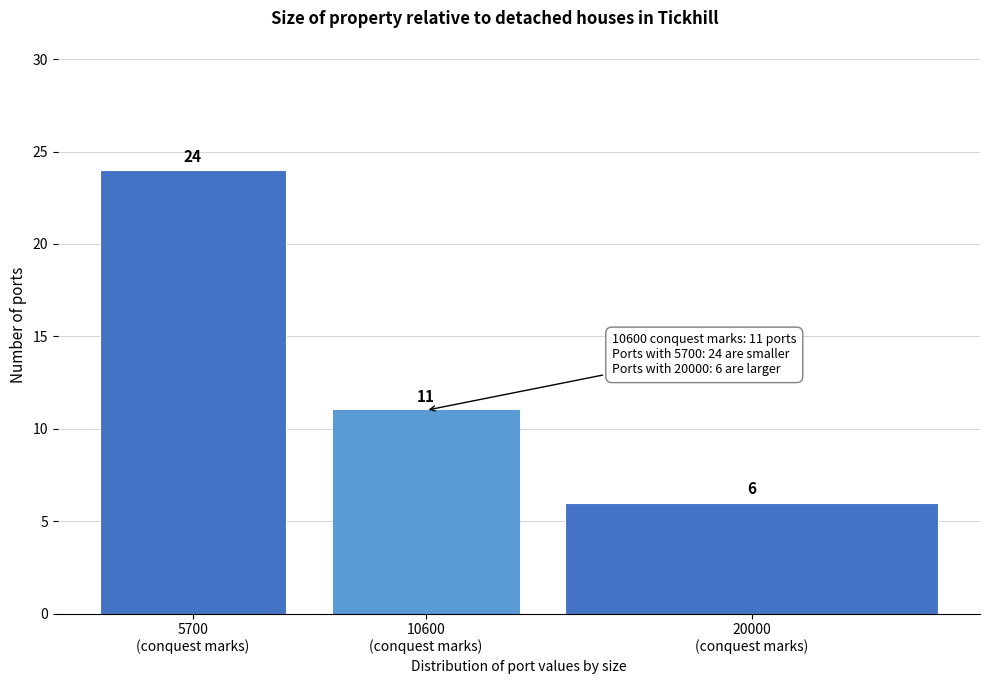

Reading left to right, extract all data points from this chart.

24	11	6